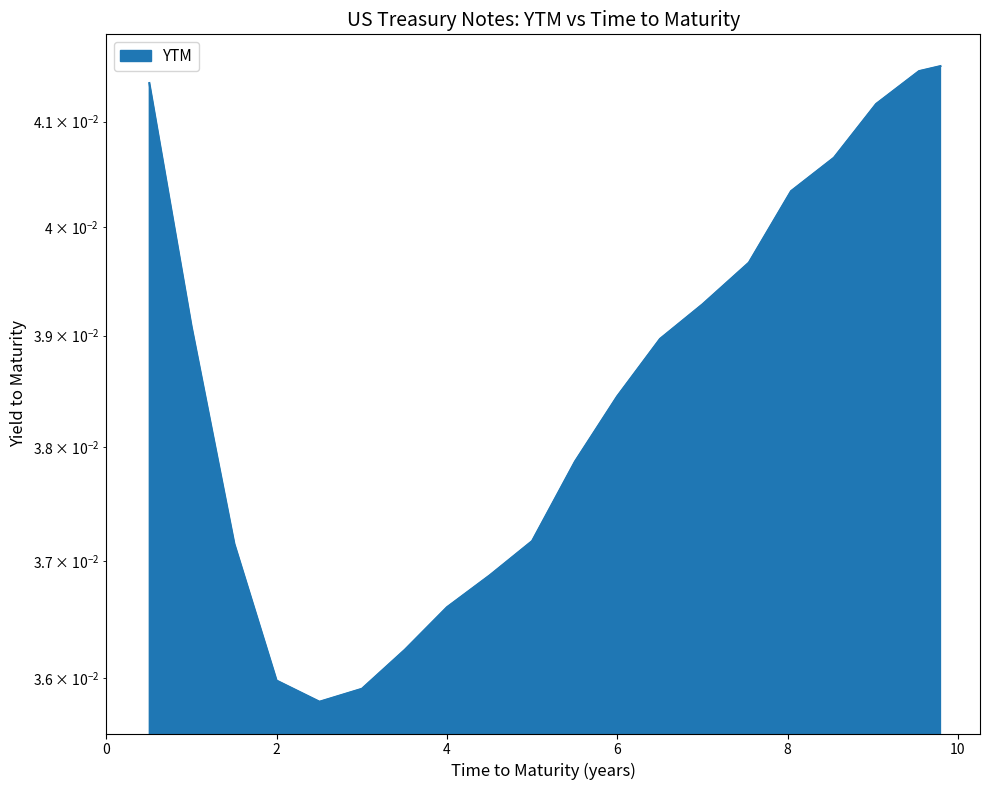

The value at 7.000684462696783 is 0.1. True or false?

False